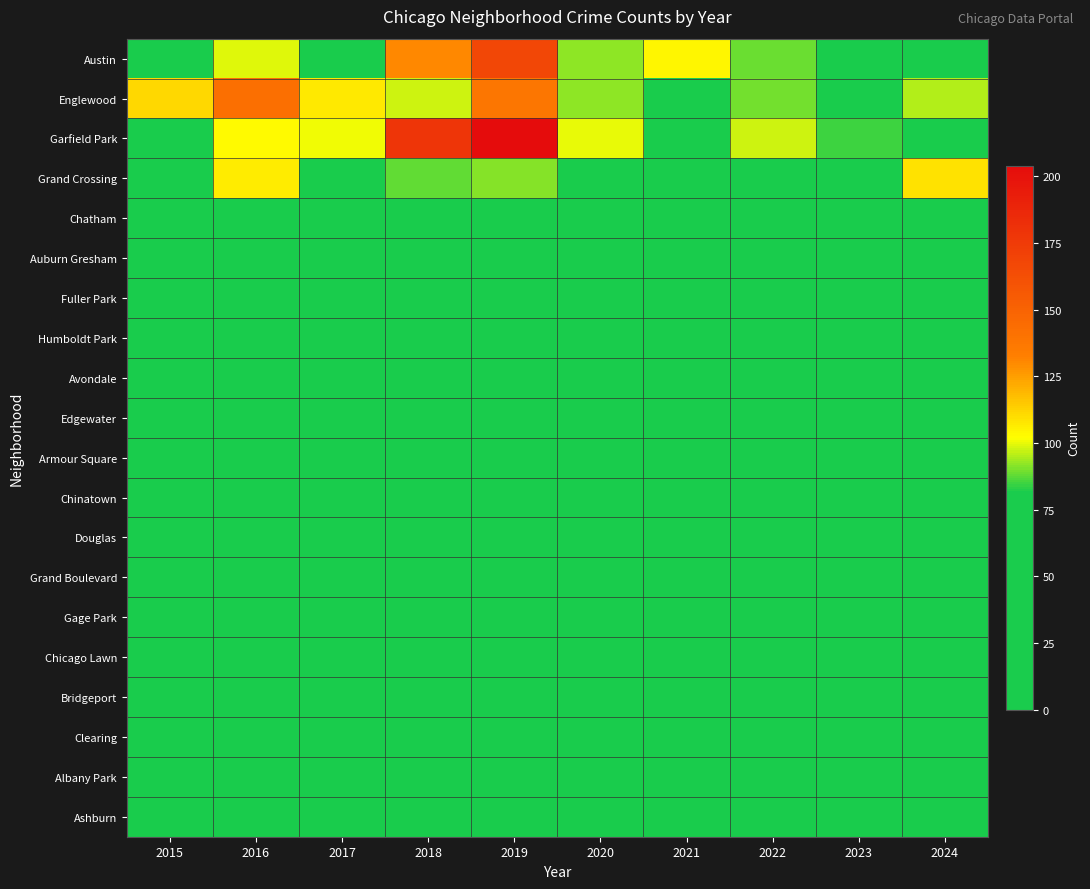

Reading left to right, what are all the values shown in this chart?

Austin: 2015=78	2016=99	2017=65	2018=130	2019=167	2020=92	2021=104	2022=89	2023=67	2024=71
Englewood: 2015=111	2016=142	2017=107	2018=98	2019=138	2020=92	2021=76	2022=90	2023=69	2024=95
Garfield Park: 2015=73	2016=103	2017=101	2018=178	2019=204	2020=100	2021=79	2022=98	2023=85	2024=76
Grand Crossing: 2015=77	2016=106	2017=82	2018=88	2019=91	2020=47	2021=66	2022=77	2023=67	2024=109
Chatham: 2015=51	2016=57	2017=62	2018=48	2019=60	2020=40	2021=31	2022=44	2023=43	2024=57
Auburn Gresham: 2015=56	2016=28	2017=23	2018=33	2019=29	2020=30	2021=15	2022=23	2023=16	2024=13
Fuller Park: 2015=16	2016=19	2017=29	2018=27	2019=29	2020=14	2021=10	2022=15	2023=25	2024=35
Humboldt Park: 2015=20	2016=28	2017=25	2018=28	2019=34	2020=32	2021=18	2022=20	2023=32	2024=24
Avondale: 2015=15	2016=14	2017=33	2018=21	2019=21	2020=13	2021=8	2022=15	2023=22	2024=17
Edgewater: 2015=24	2016=27	2017=30	2018=25	2019=29	2020=18	2021=18	2022=23	2023=19	2024=34
Armour Square: 2015=27	2016=22	2017=20	2018=23	2019=47	2020=15	2021=16	2022=27	2023=27	2024=25
Chinatown: 2015=17	2016=12	2017=15	2018=25	2019=26	2020=14	2021=21	2022=28	2023=18	2024=33
Douglas: 2015=22	2016=20	2017=21	2018=20	2019=19	2020=6	2021=10	2022=14	2023=11	2024=16
Grand Boulevard: 2015=24	2016=29	2017=25	2018=22	2019=19	2020=16	2021=10	2022=11	2023=20	2024=15
Gage Park: 2015=17	2016=27	2017=35	2018=28	2019=15	2020=9	2021=5	2022=9	2023=11	2024=19
Chicago Lawn: 2015=23	2016=23	2017=25	2018=11	2019=15	2020=17	2021=7	2022=13	2023=8	2024=6
Bridgeport: 2015=9	2016=11	2017=9	2018=5	2019=10	2020=8	2021=4	2022=7	2023=6	2024=14
Clearing: 2015=4	2016=7	2017=18	2018=19	2019=5	2020=4	2021=4	2022=5	2023=6	2024=7
Albany Park: 2015=10	2016=15	2017=13	2018=13	2019=10	2020=12	2021=1	2022=8	2023=14	2024=15
Ashburn: 2015=4	2016=7	2017=8	2018=6	2019=11	2020=8	2021=5	2022=11	2023=4	2024=8